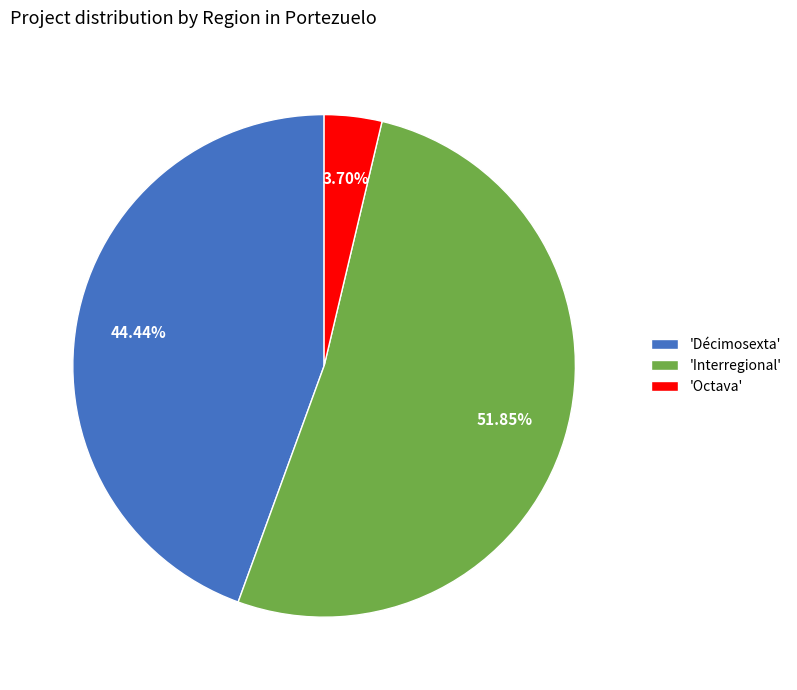

Combined, do 'Décimosexta' and 'Octava' account for over 50%?

No